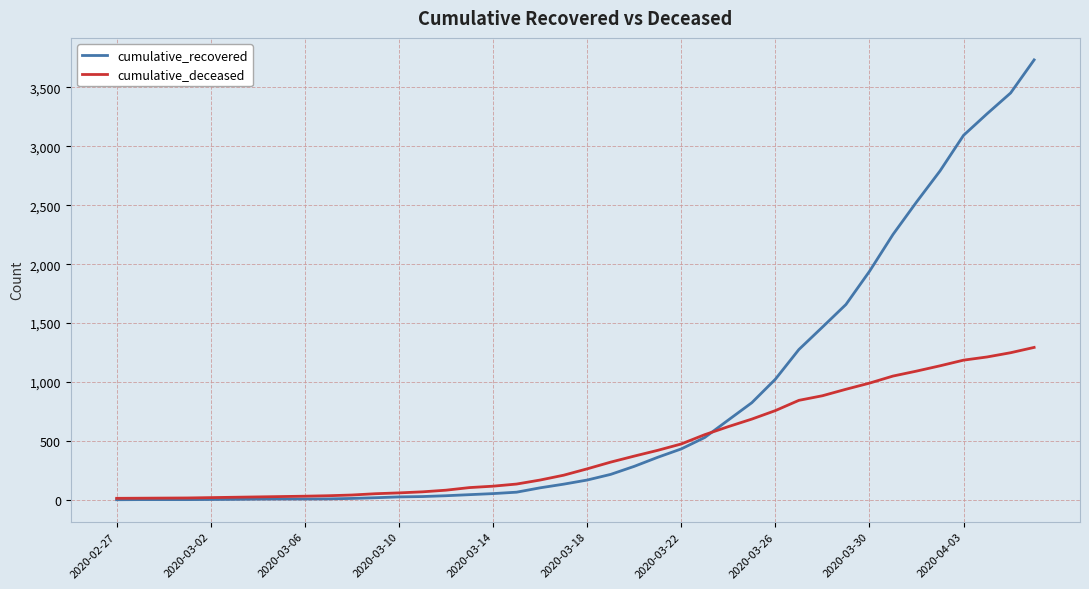

Which series has the widest spread of values?

cumulative_recovered